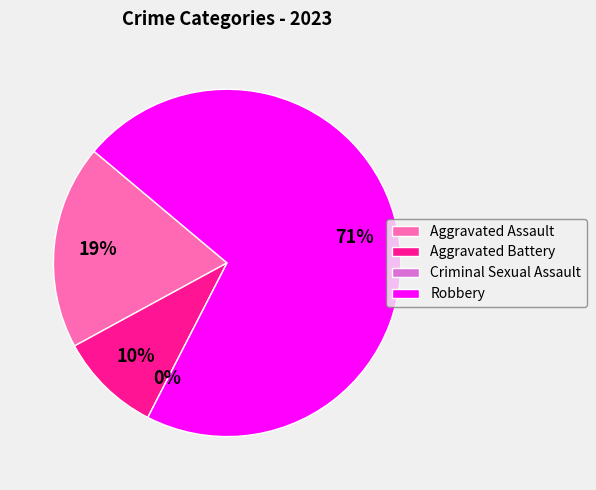

The Robbery slice represents 85% of the pie. True or false?

False